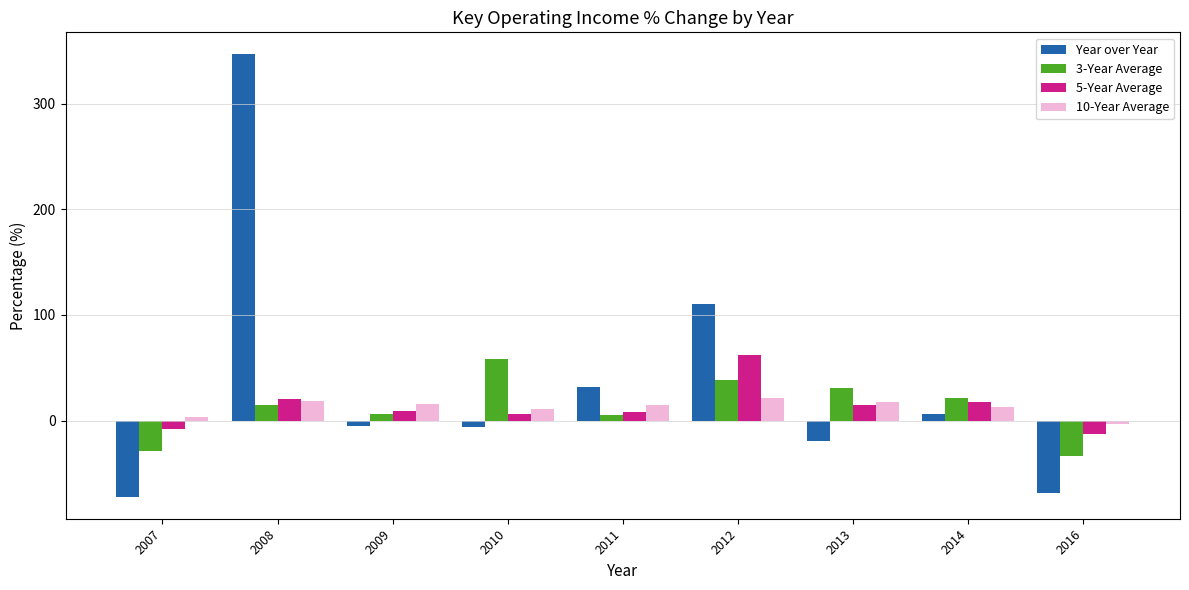

What is the sum of the Year over Year values at 2008 and 2013?

326.9